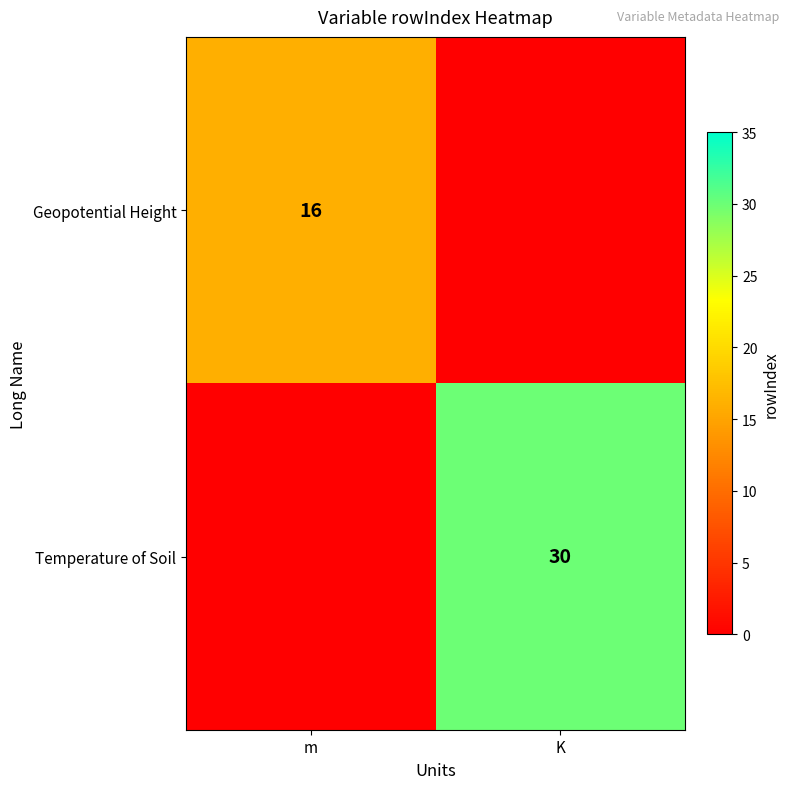

Which series has the widest spread of values?

Temperature of Soil